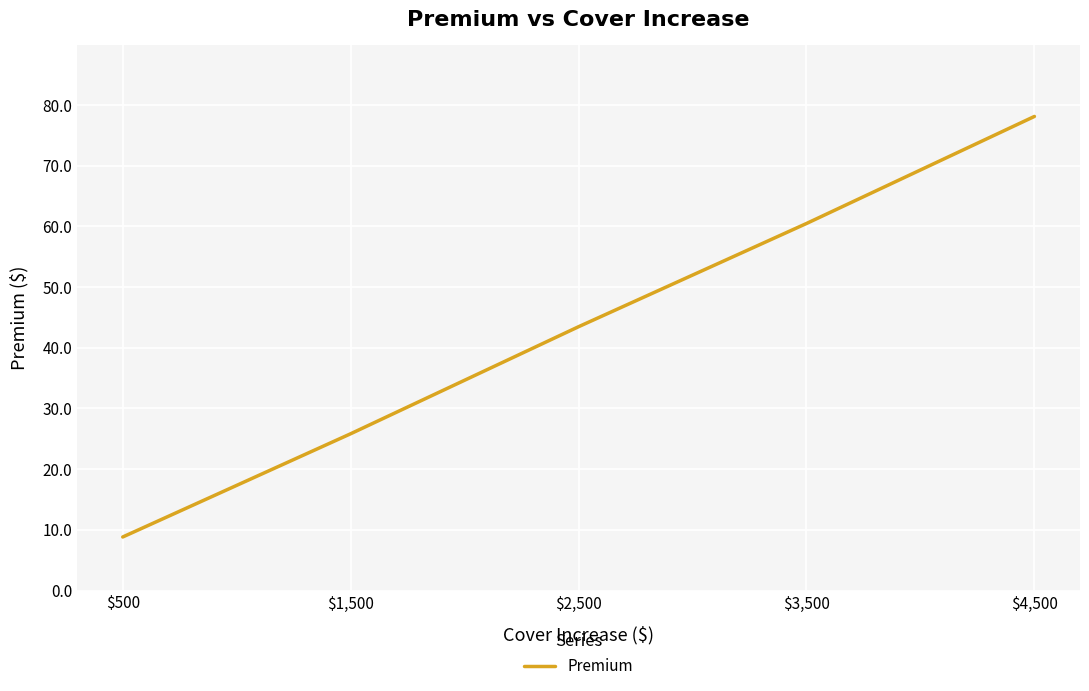

True or false: the data shows 43.5 at $2,500.

True